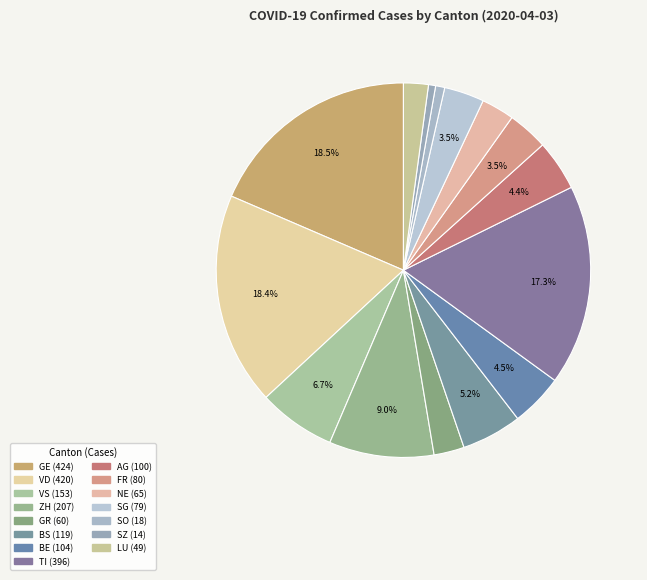

Does FR account for over 50% of the chart?

No